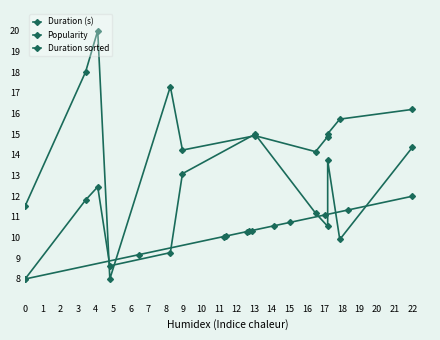

Rank the categories by Duration (s) value from lowest to highest.

3, 0, 7, 5, 8, 6, 9, 10, 11, 4, 1, 2